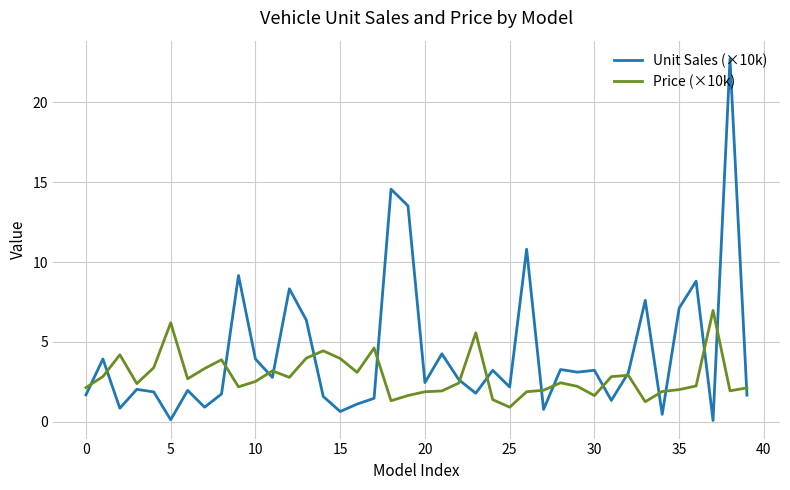

Rank the series by their maximum value, from lowest to highest.

Price (×10k), Unit Sales (×10k)